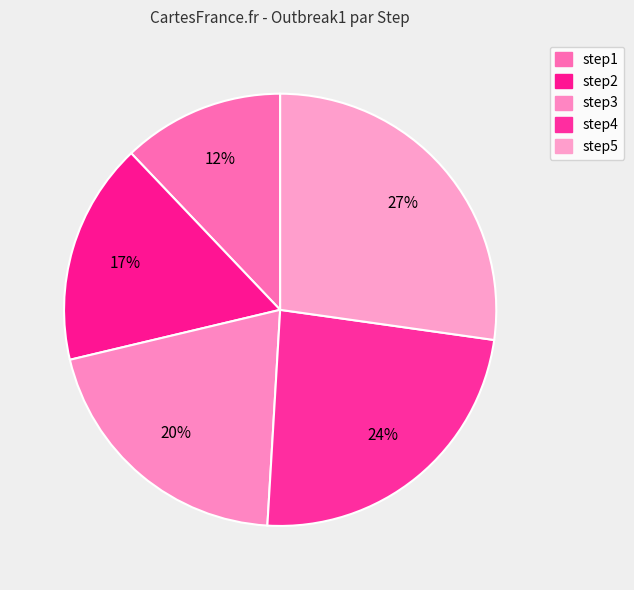

How many segments does this pie chart have?

5